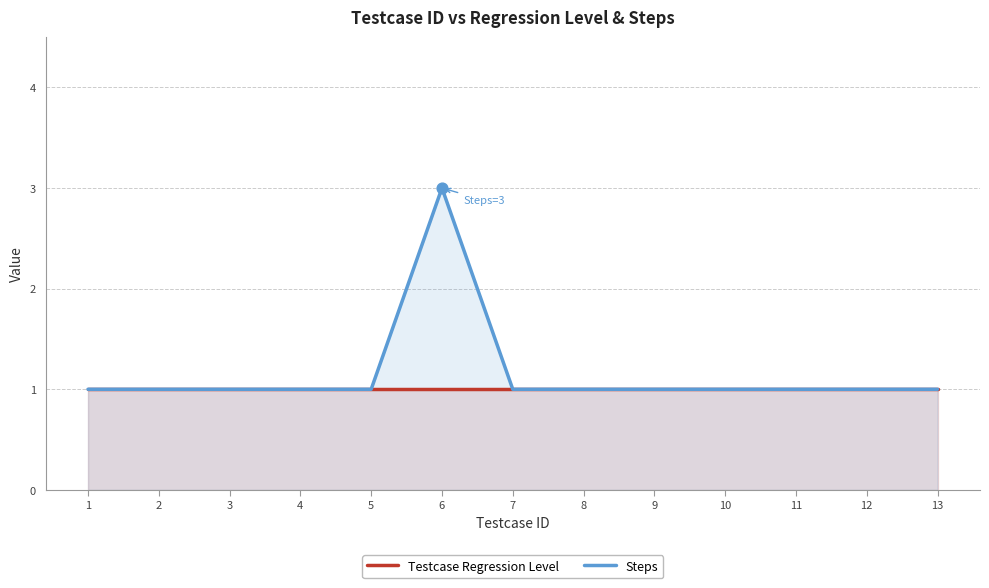

At how many categories does at least one series exceed 1?

1